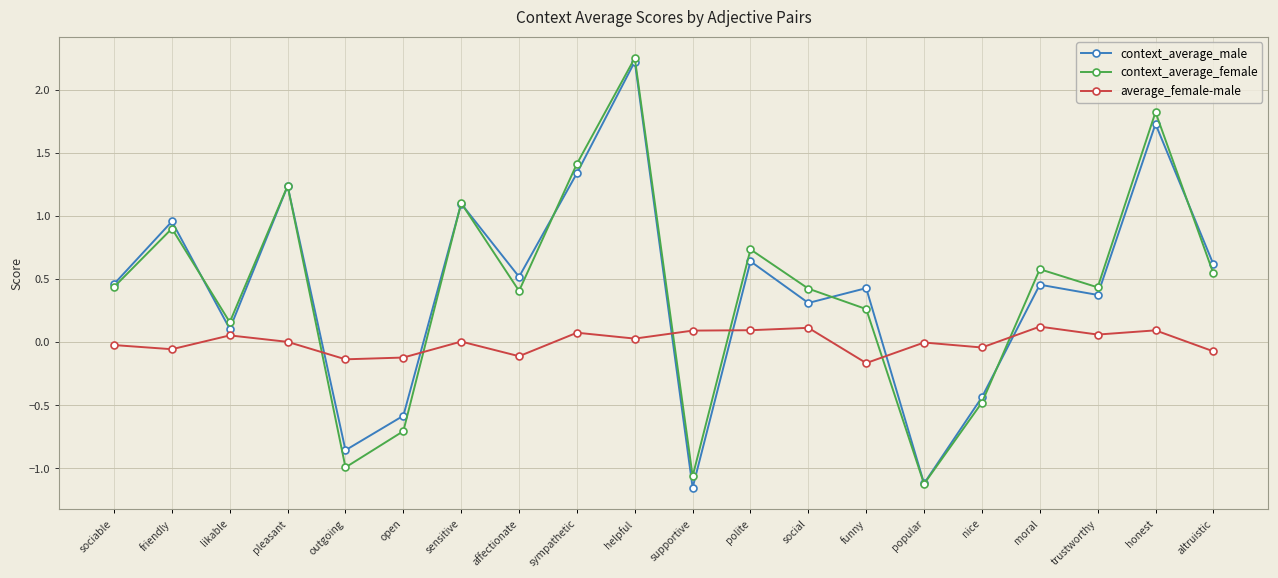

At which label does context_average_female reach its peak?

helpful